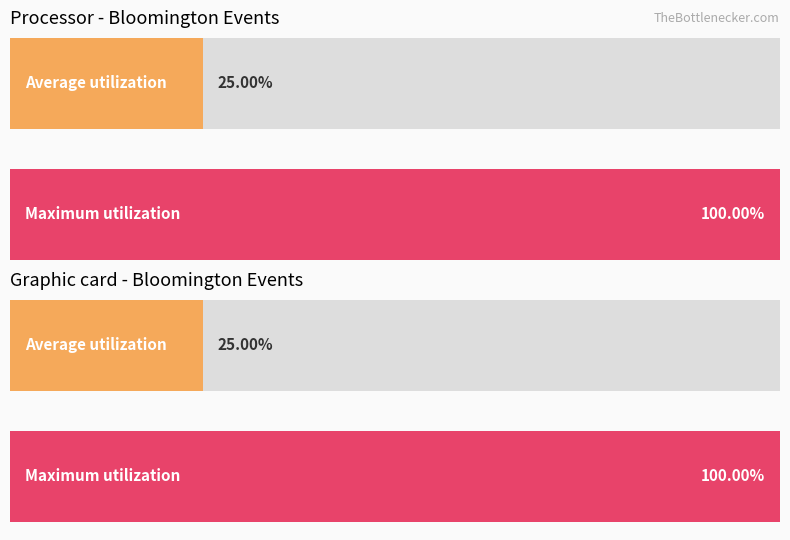

Which series has the largest total across all categories?

Maximum utilization